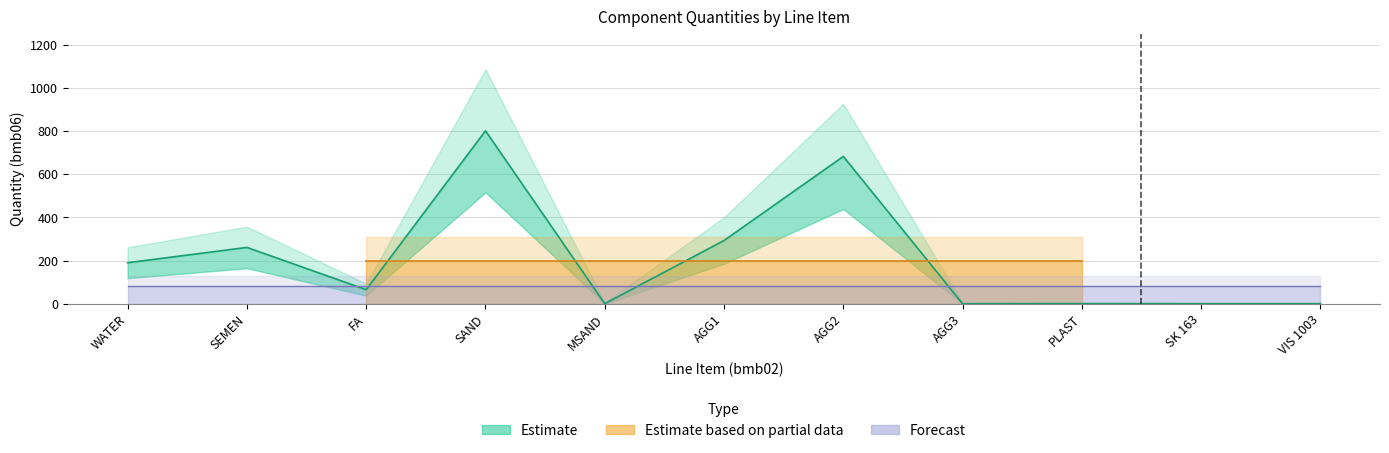

What is the difference between the maximum and minimum values in the bmb06 series?

802.0